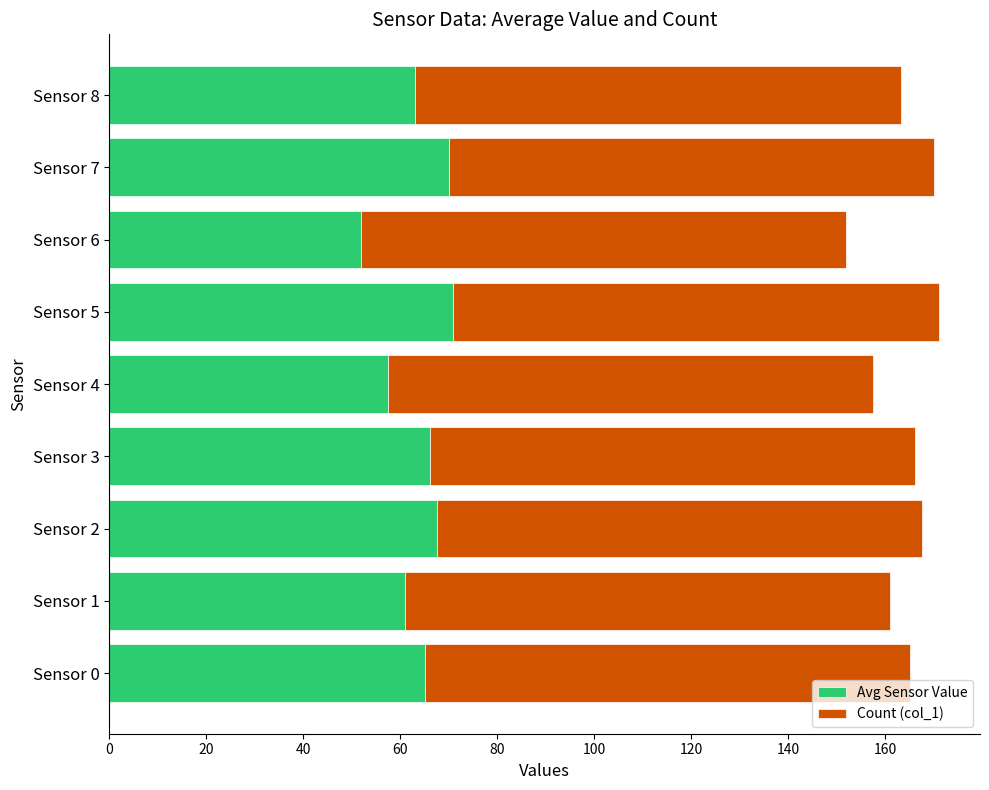

What is the total value across all series at Sensor 7?

170.1